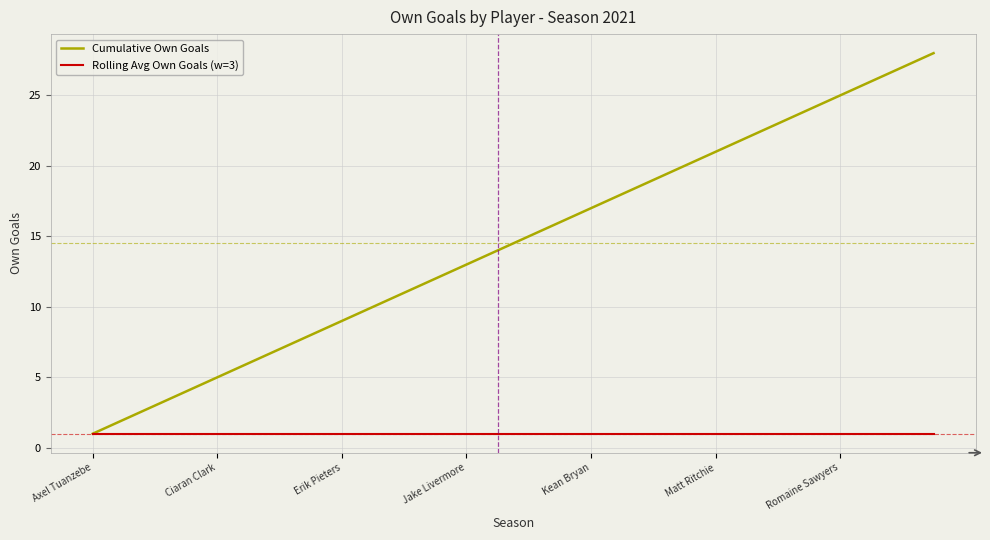

What is the greatest value displayed?

28